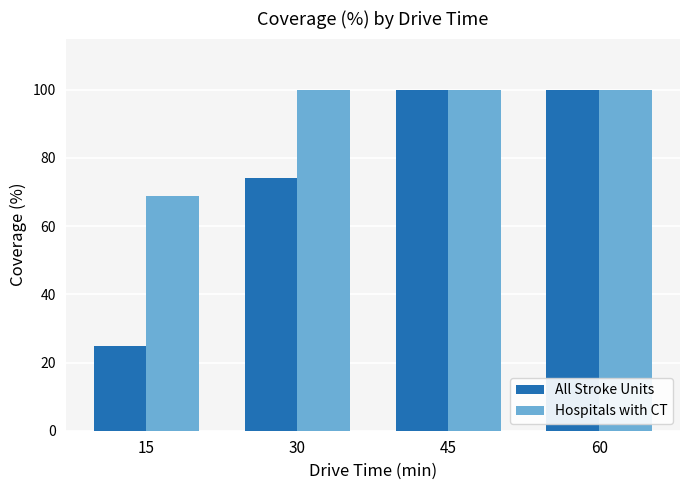

List the series in order of their overall mean, lowest first.

All Stroke Units, Hospitals with CT